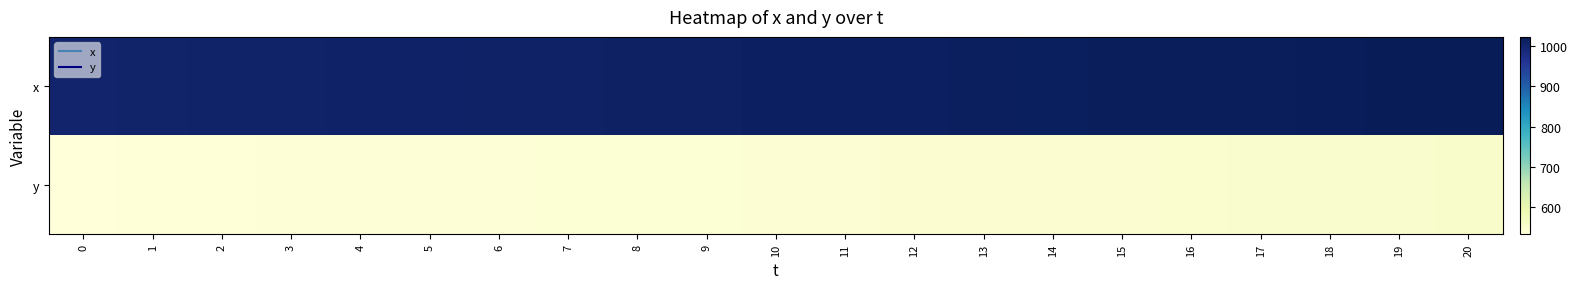

At 6, list the series in order from largest to smallest.

x, y